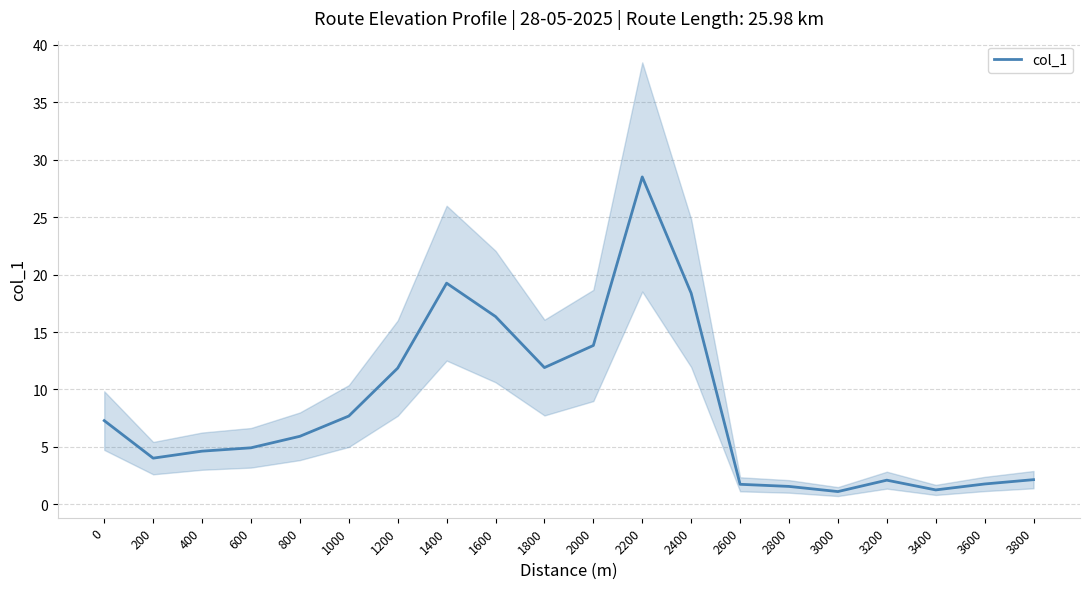

How many points are lower than both their immediate neighbors (excluding endpoints)?

4